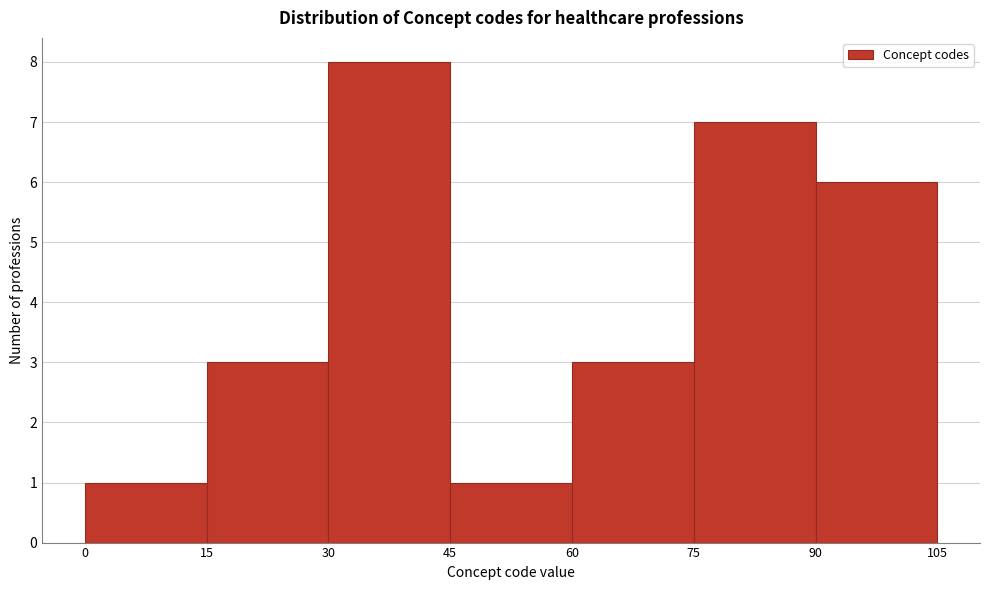

What is the height of the bar covering 75 to 90 on the x-axis? The values are not printed on the chart, so give them approximately, as read against the axis.

7